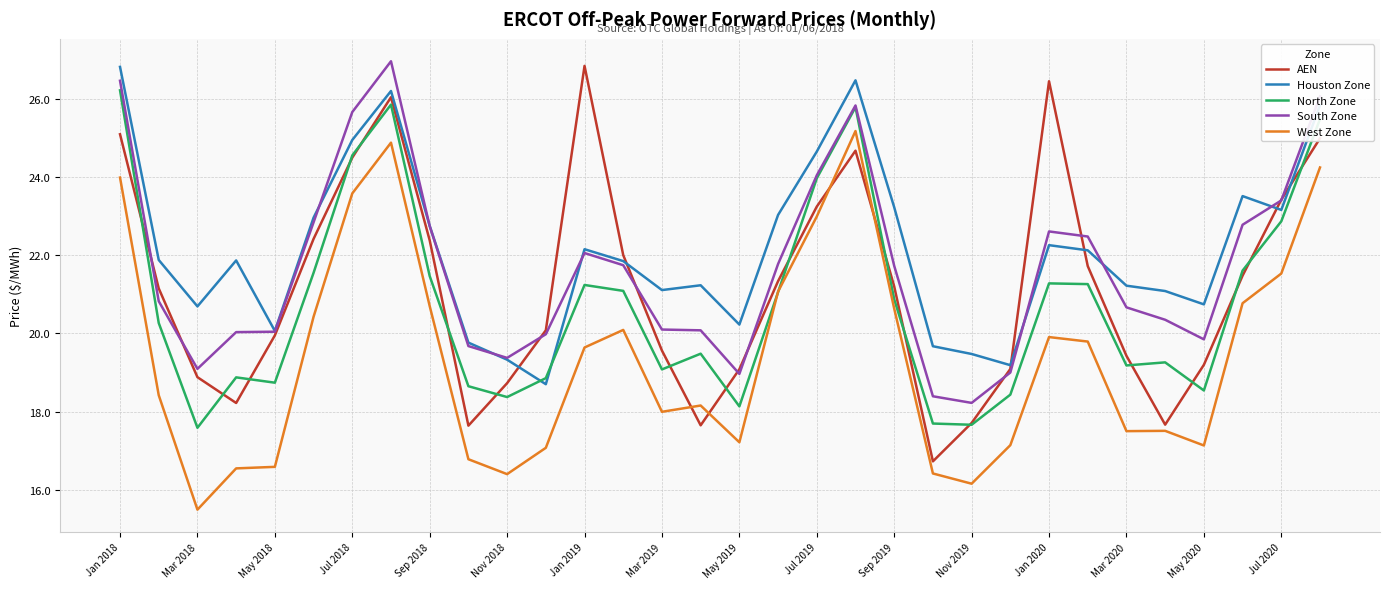

How many values in the South Zone series exceed 21?

16